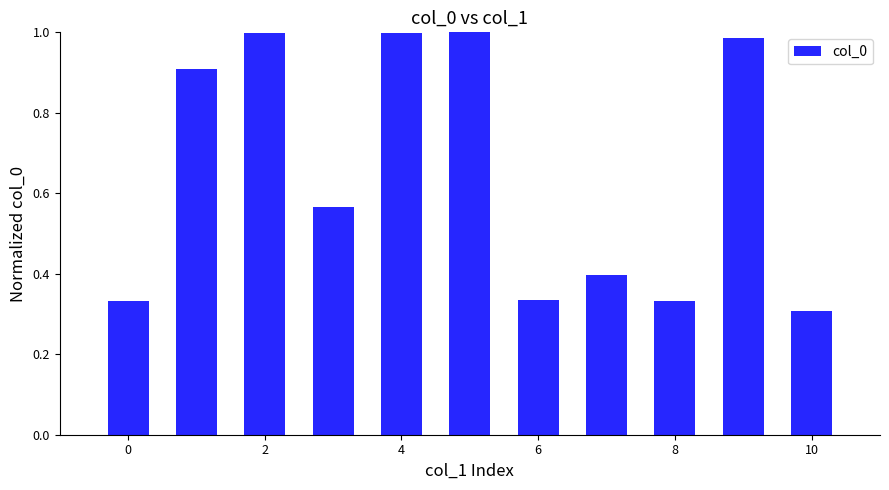

What is the difference between the maximum and minimum values?

0.7